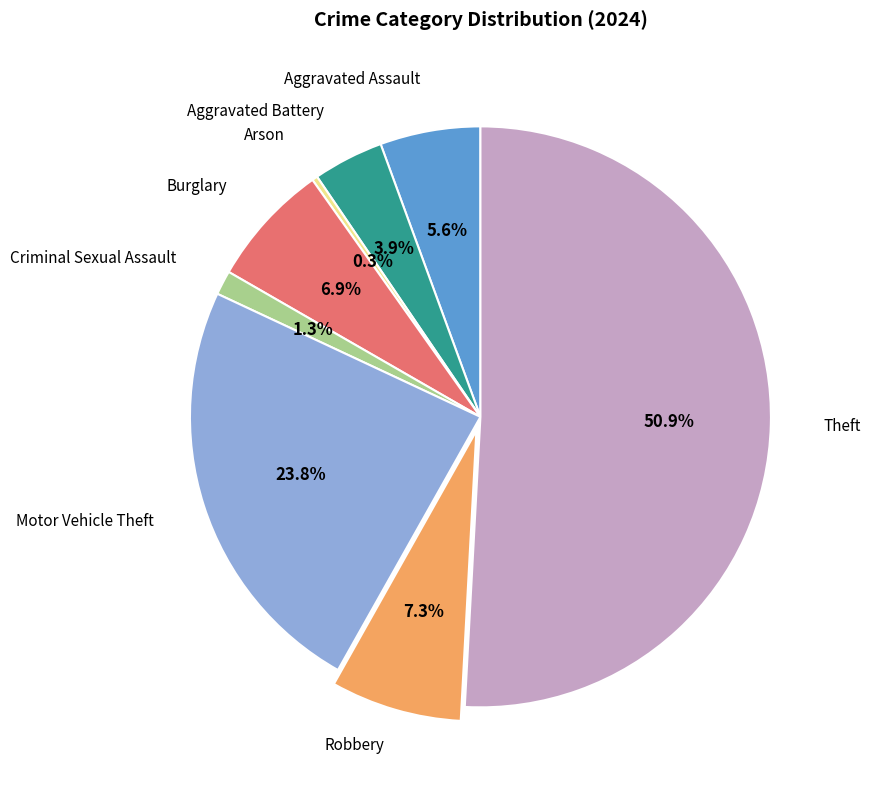

Is there any slice that represents more than half of the pie?

Yes